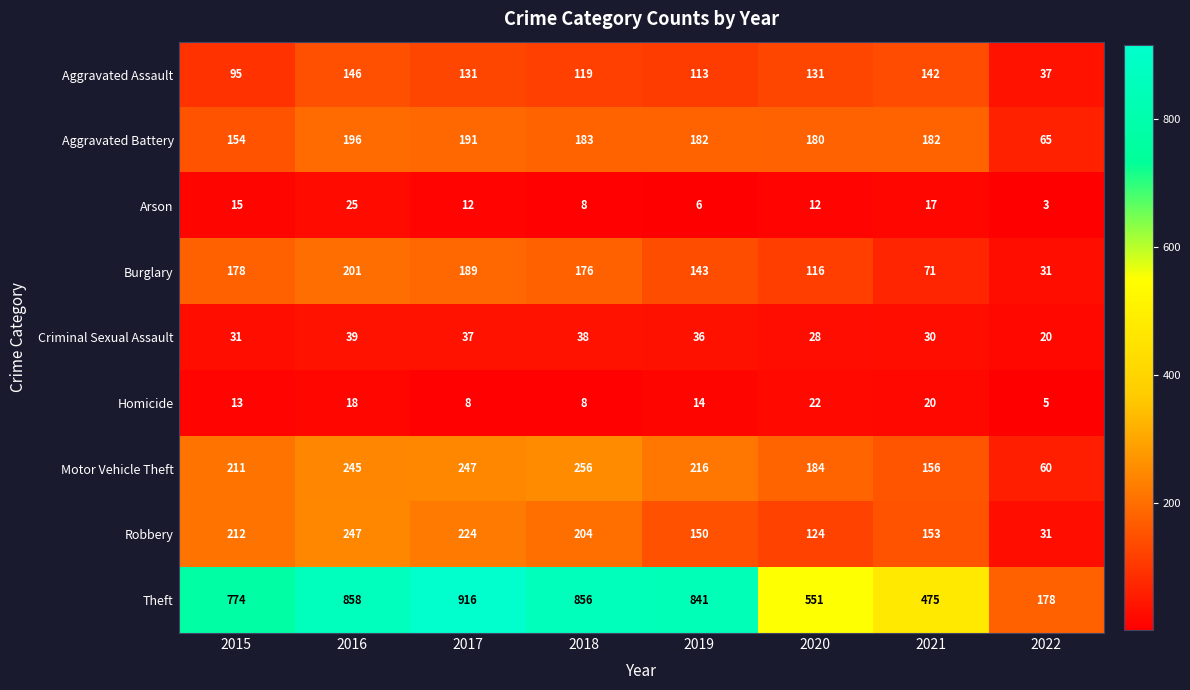

What is the difference between the second highest and second lowest values in the Homicide series?

12